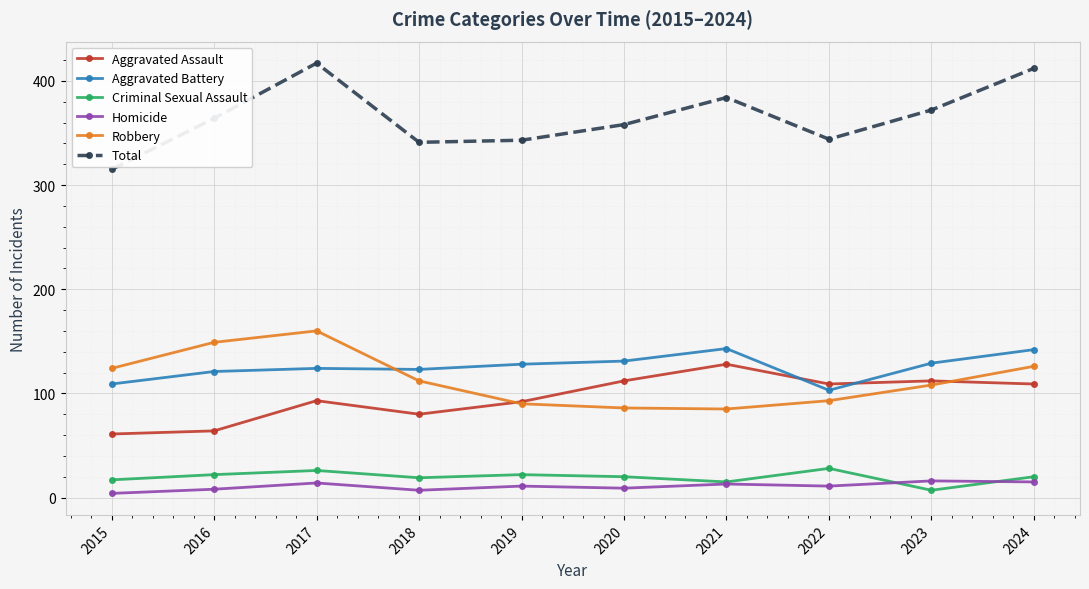

Is it true that Aggravated Assault equals 128 at 2021?

True